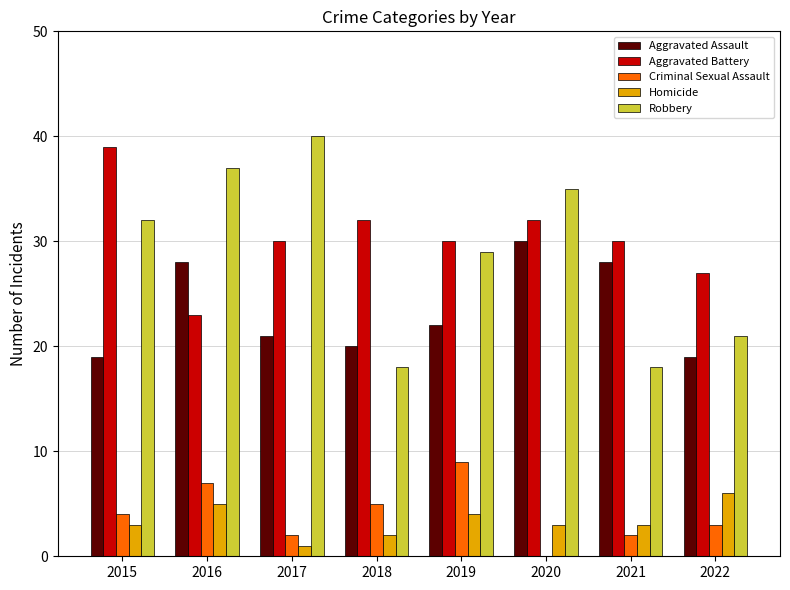

How many data points does each series have?

8